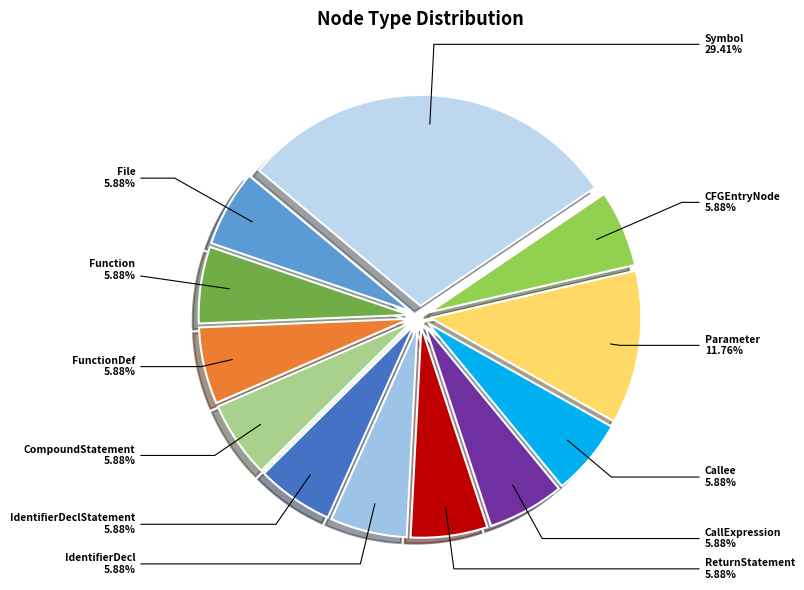

Which category has the biggest portion of the pie?

Symbol